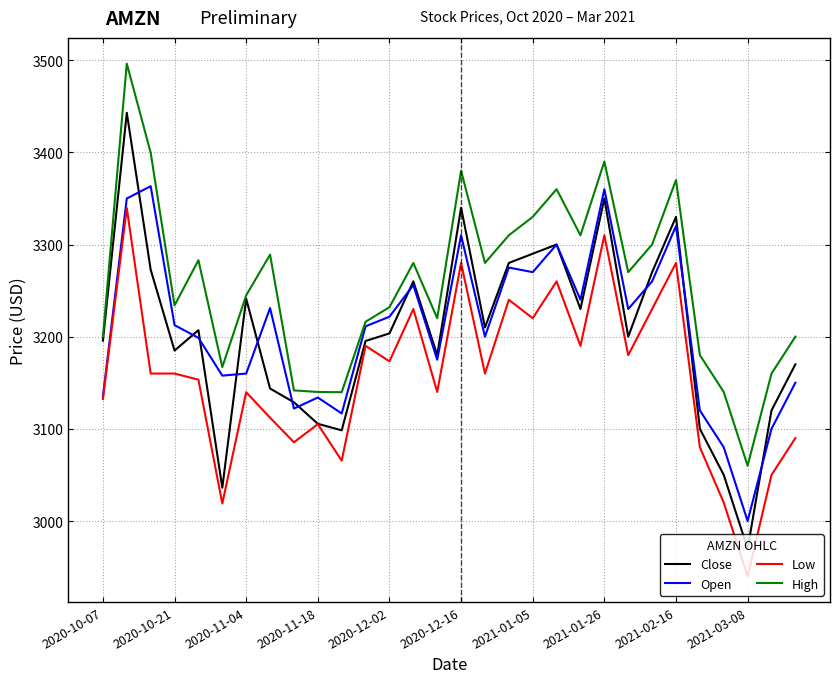

Which series has the largest total across all categories?

High